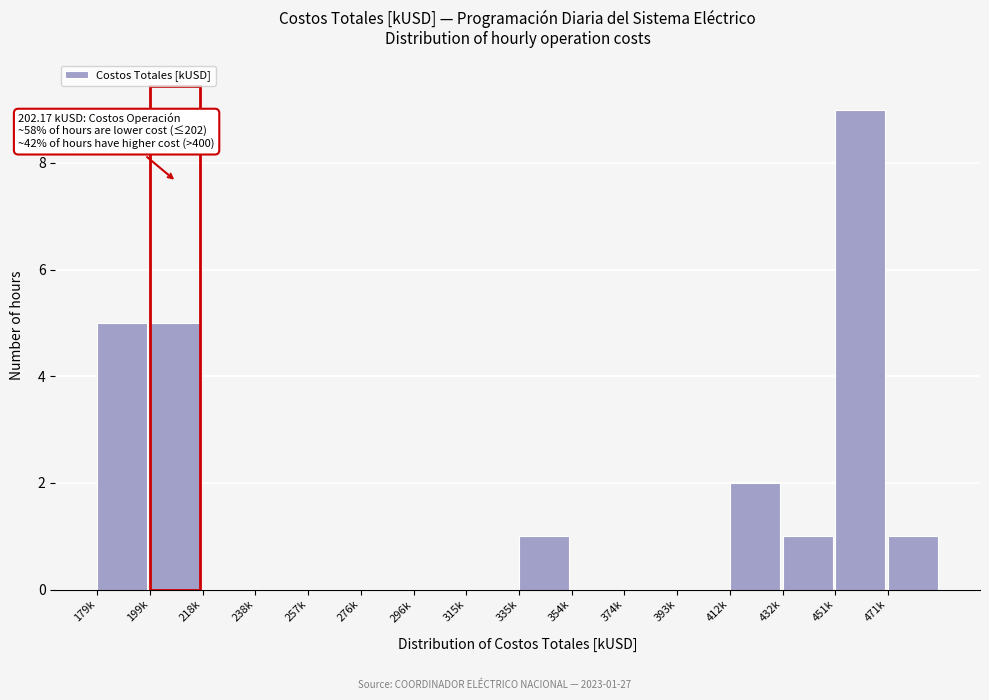

Reading right to left, extract all data points from this chart.

471k=1	451k=9	432k=1	412k=2	393k=0	374k=0	354k=0	335k=1	315k=0	296k=0	276k=0	257k=0	238k=0	218k=0	199k=5	179k=5